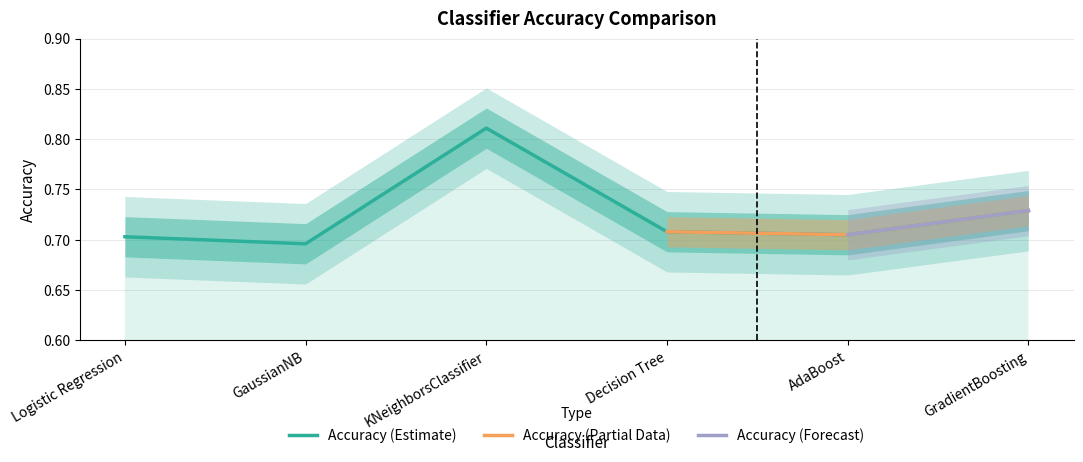

Where is the first local maximum?

KNeighborsClassifier